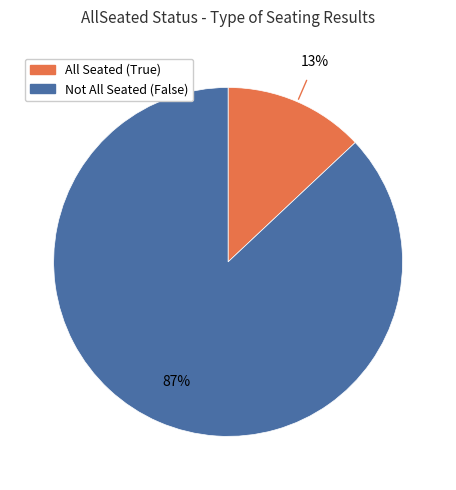

To the nearest percent, what is the difference between the largest and smallest slice percentages?

74%